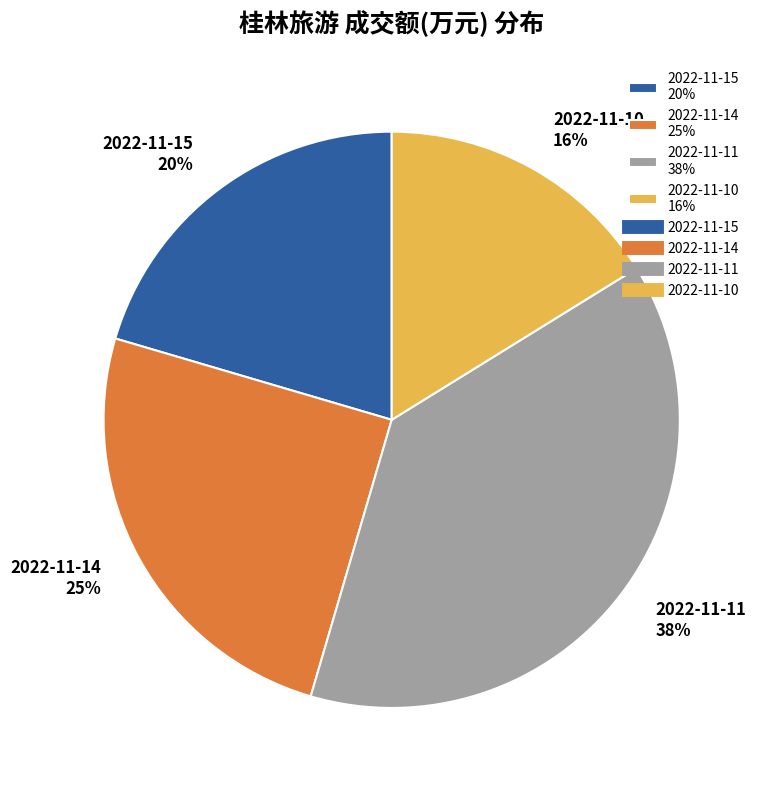

To the nearest percent, what is the difference between the 2022-11-14 and 2022-11-10 slice percentages?

9%